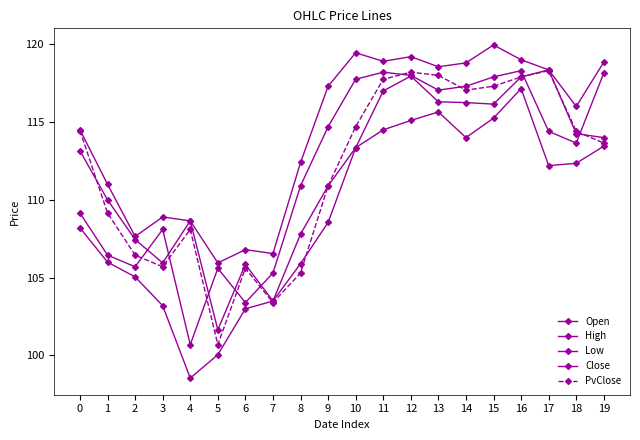

Rank the series by their maximum value, from lowest to highest.

Low, Close, PvClose, Open, High